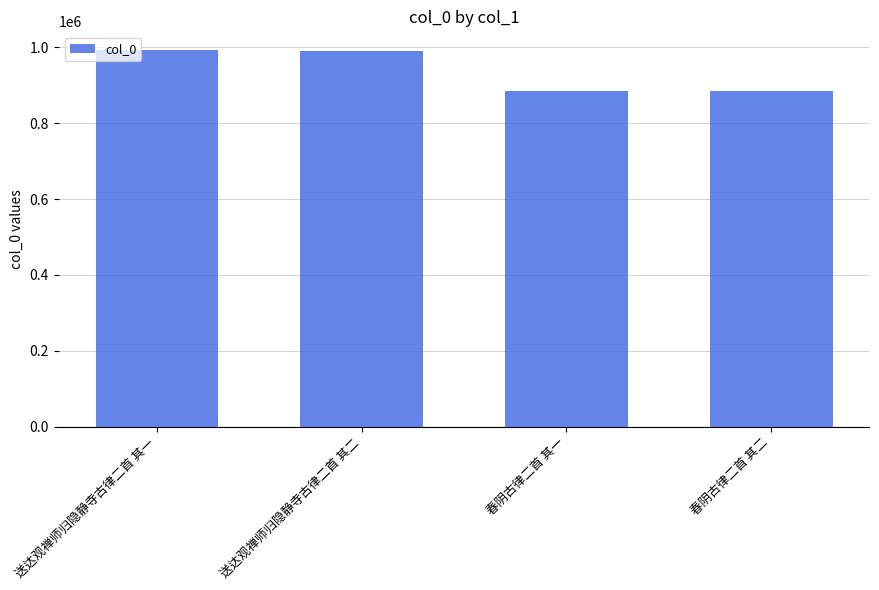

What is the change in value from 春阴古律二首 其一 to 春阴古律二首 其二?

+1